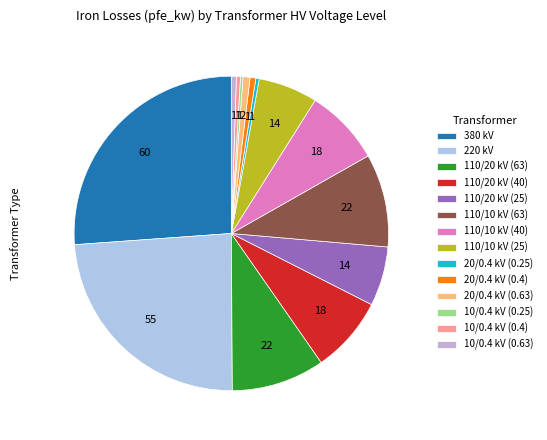

Count the number of slices in the pie.

14